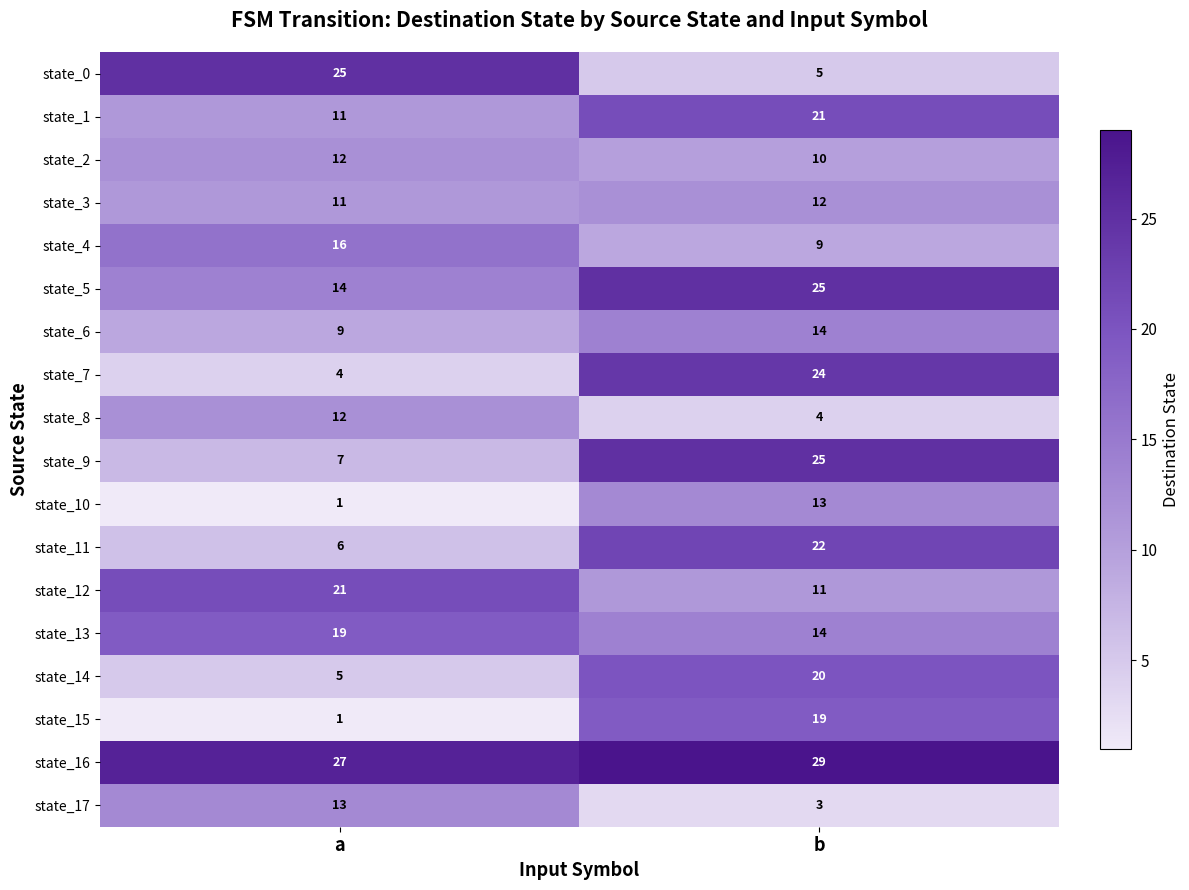

What is the difference between the maximum and minimum values in the state_13 series?

5